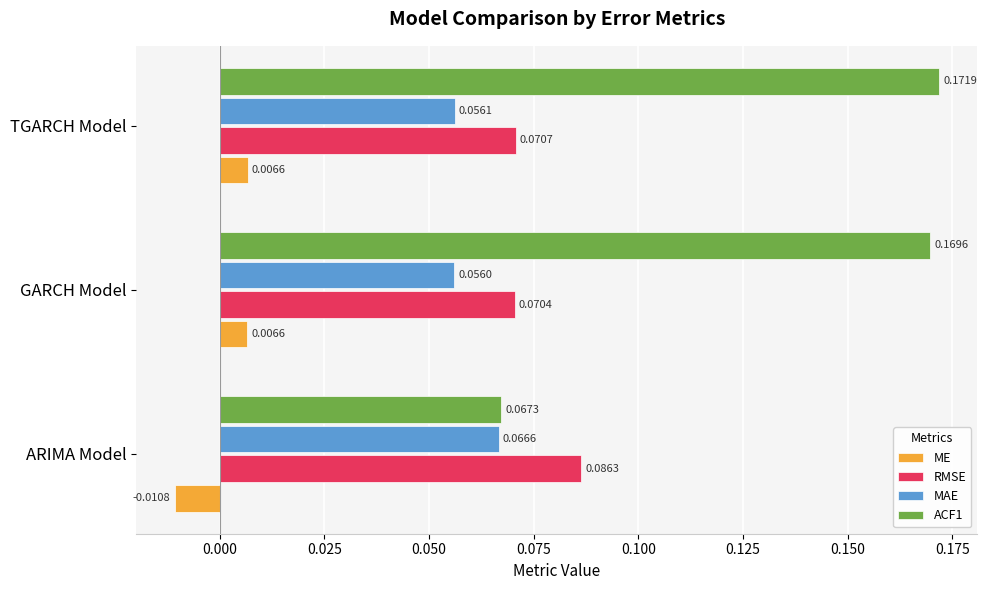

At how many categories does at least one series exceed 0?

3